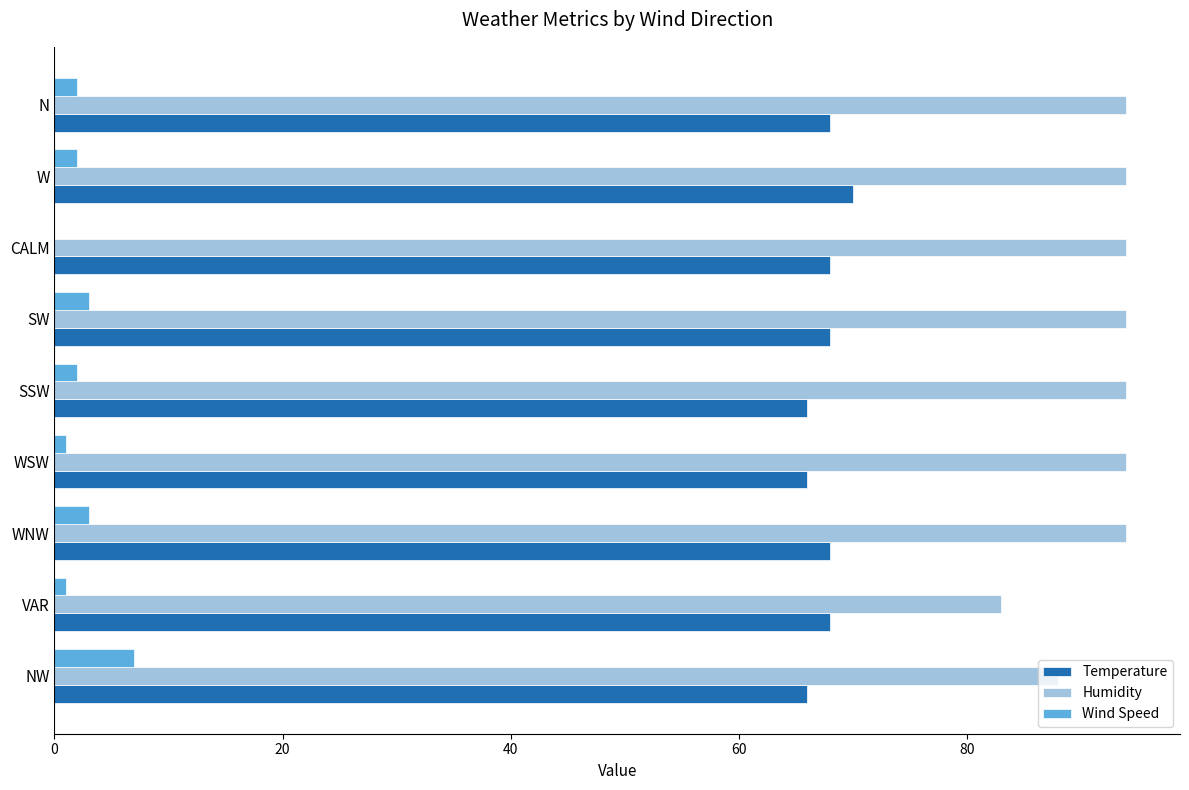

What is the maximum value shown in the chart?

94